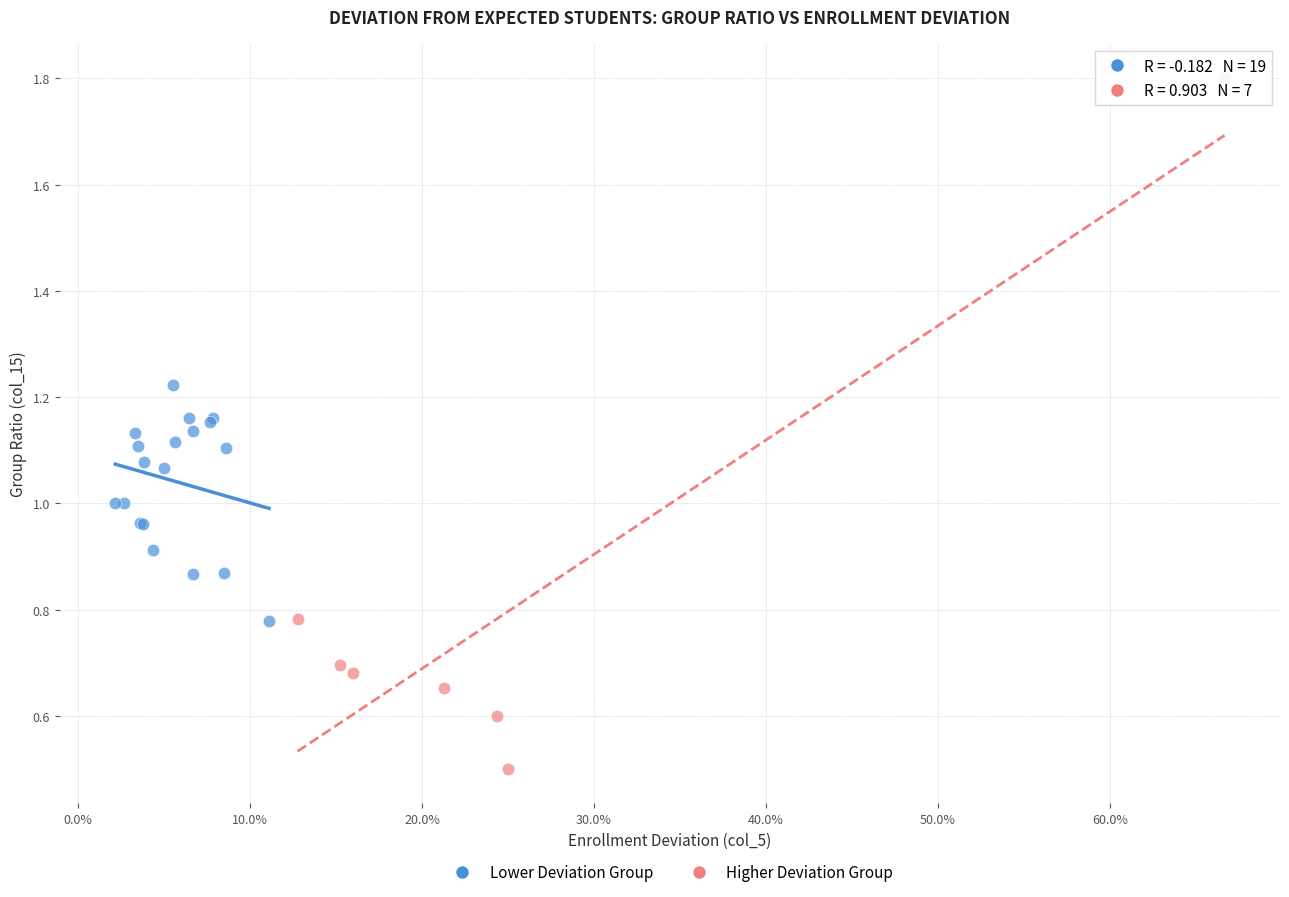

Which series contains the highest Y value?

Higher Deviation Group